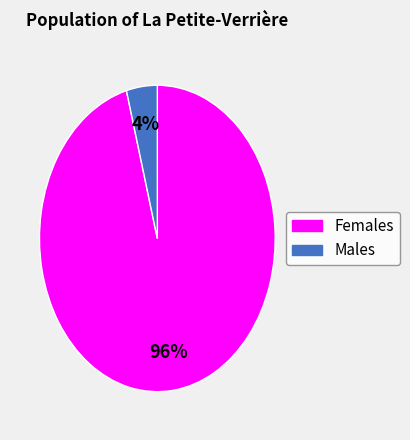

Rank the categories by value from lowest to highest.

Males, Females